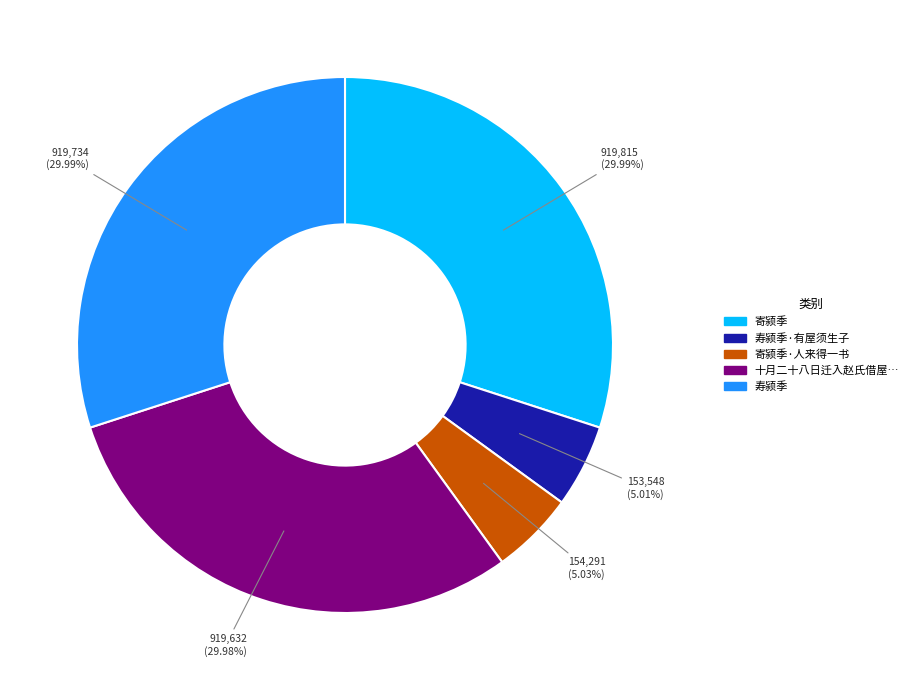

To the nearest percent, what is the combined percentage of 寿颍季 and 寿颍季·有屋须生子?

35%